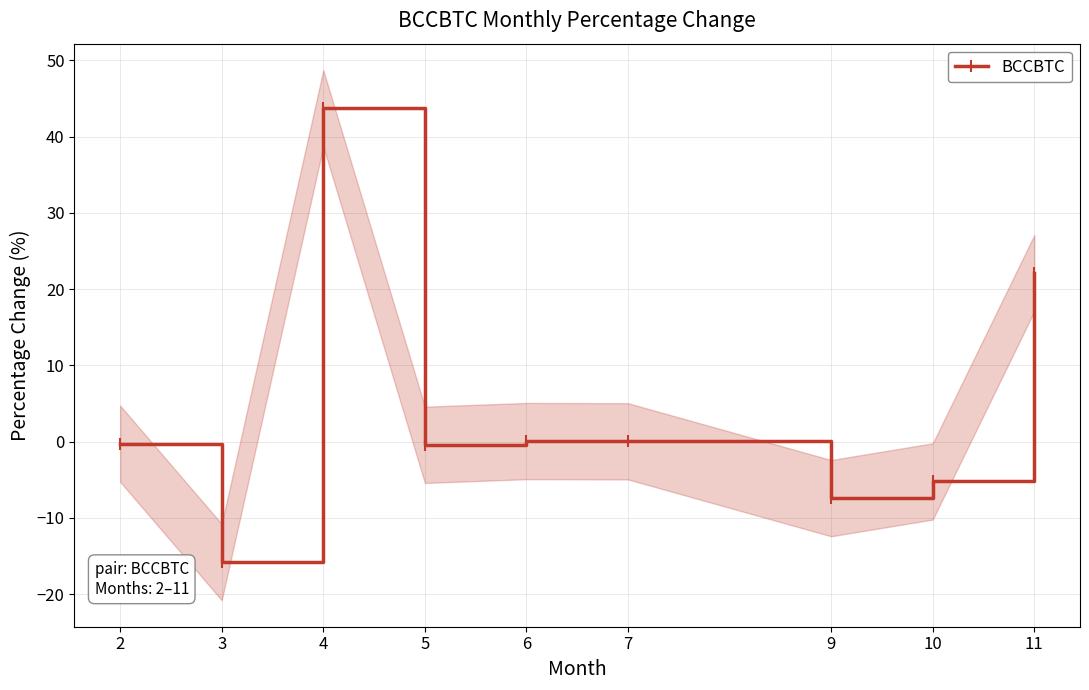

How many points are lower than both their immediate neighbors (excluding endpoints)?

3